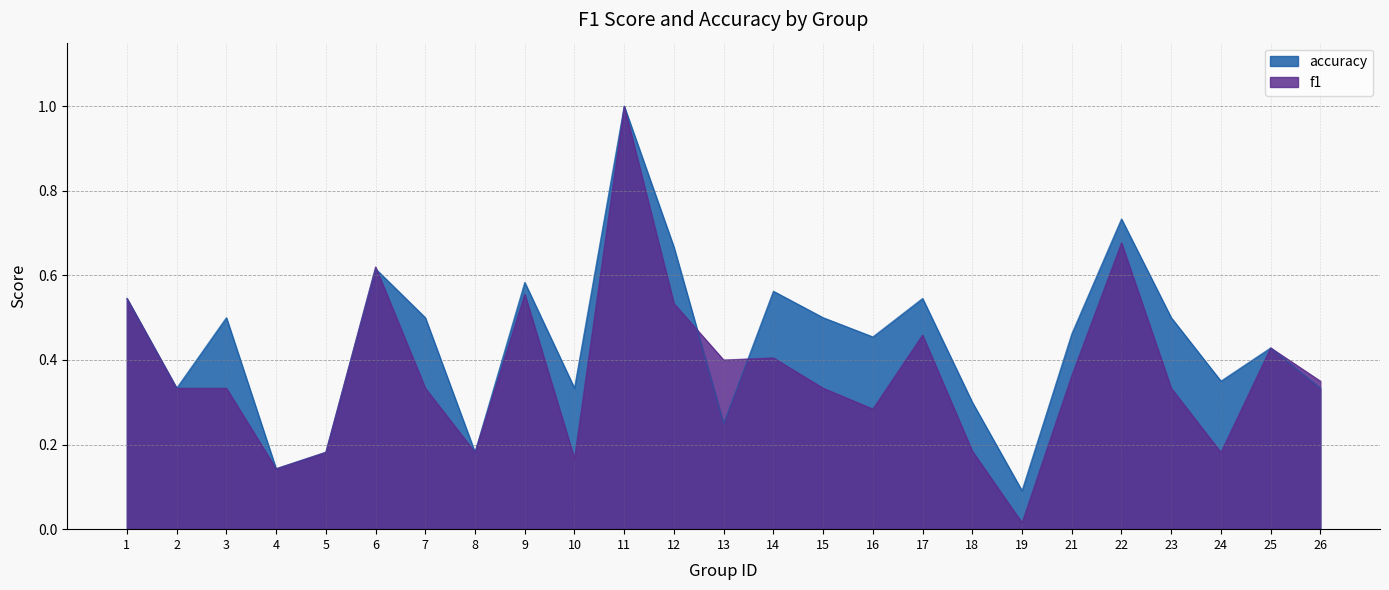

What is the difference between the second highest and minimum values in the f1 series?

0.7